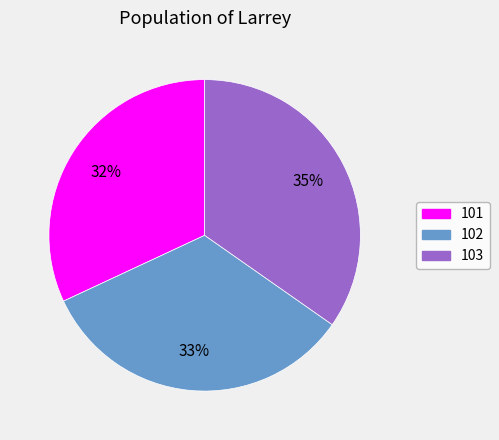

What percentage is the 101 slice, to the nearest percent?

32%